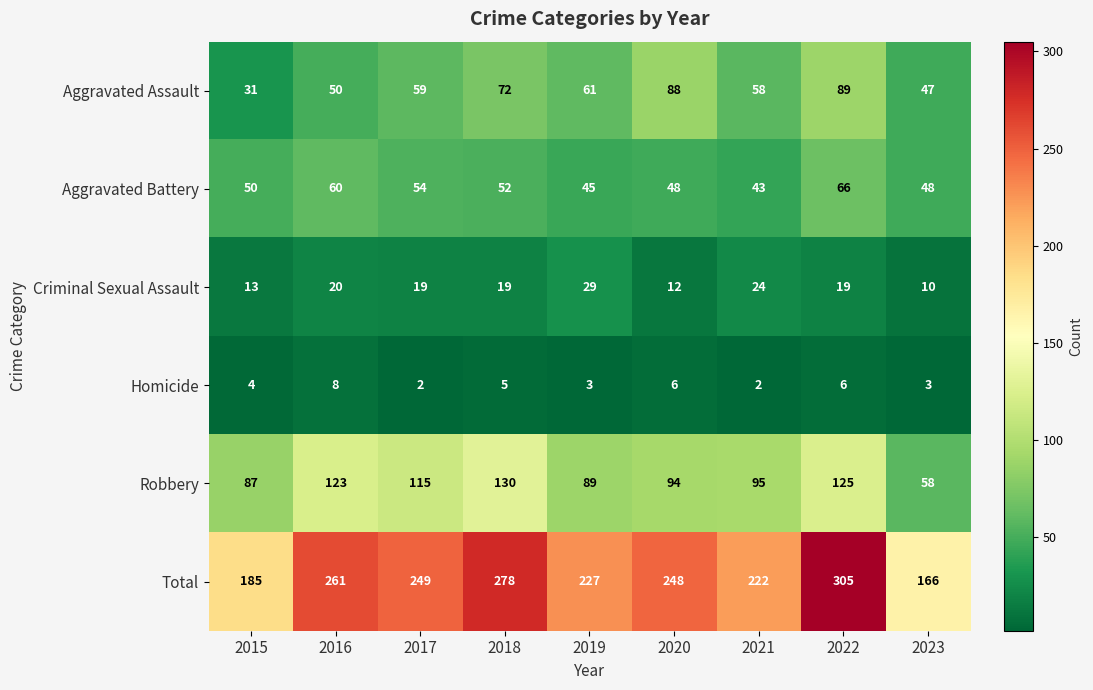

How many values in the Criminal Sexual Assault series are below 19?

3